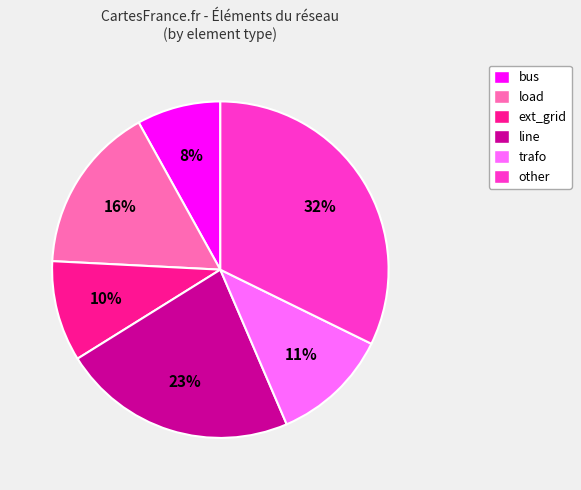

Count the number of slices in the pie.

6